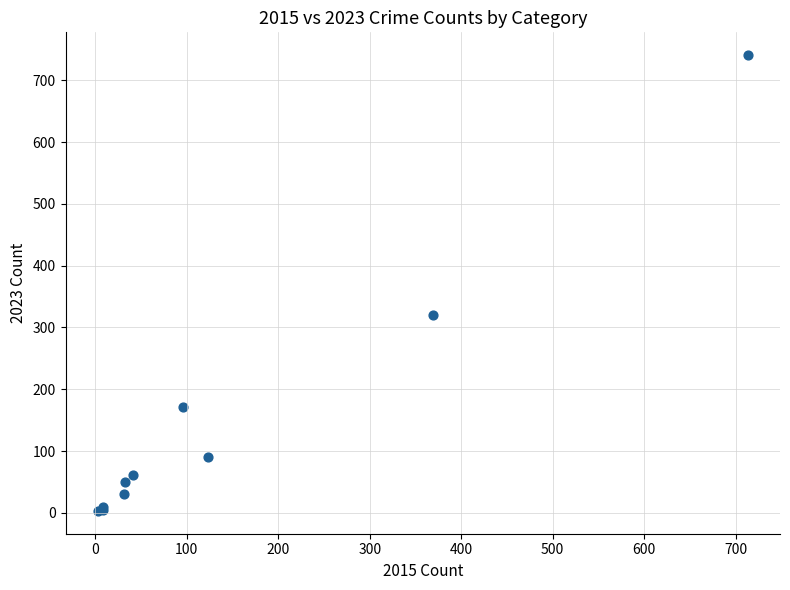

What Y value in the scatter plot is closest to 372?

321